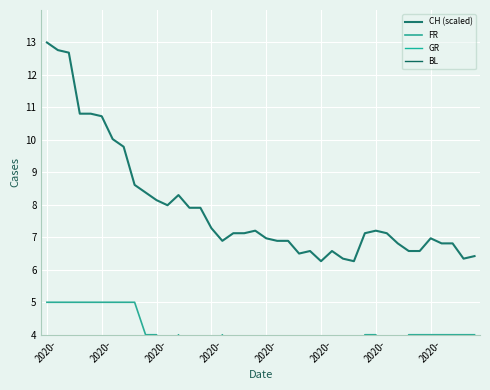

Is the value of CH (scaled) at 2020- greater than the value of BL at 30?

Yes